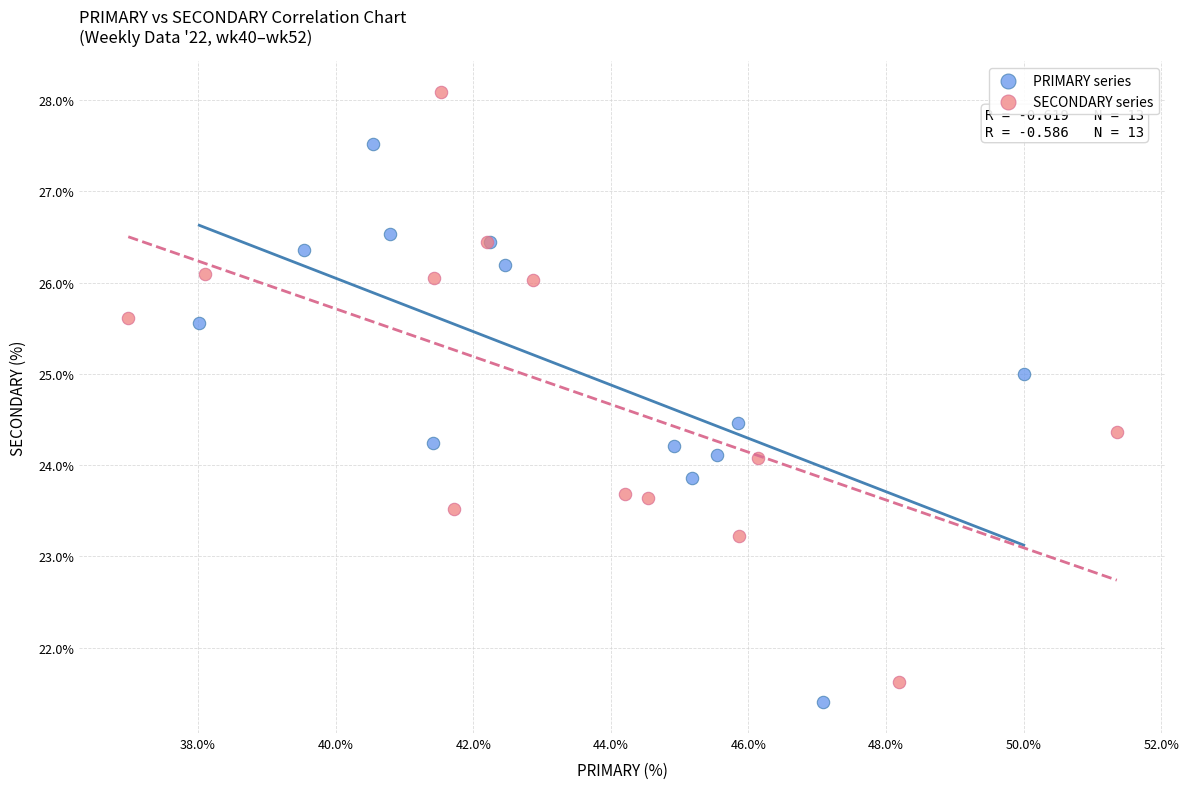

Which series contains the highest Y value?

SECONDARY series